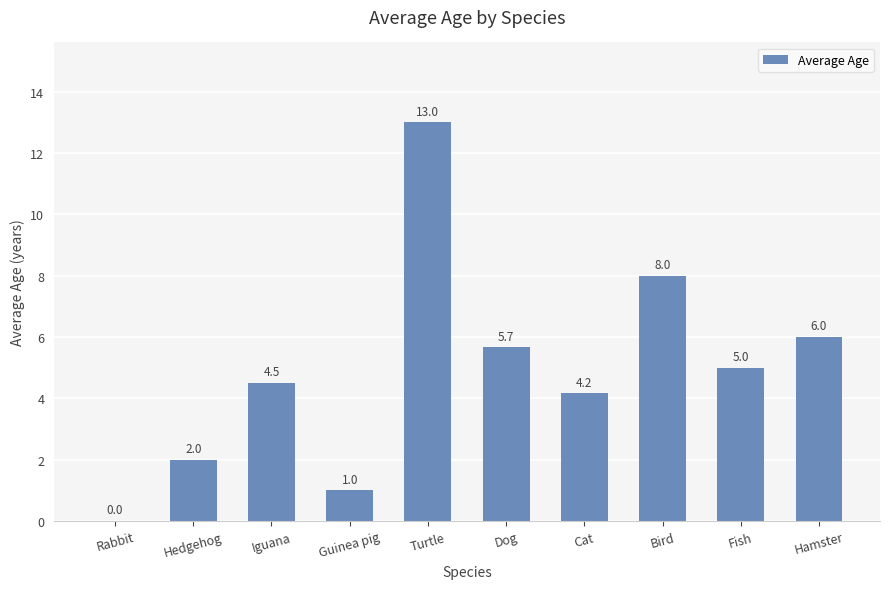

The value at Fish is 5.0. True or false?

True